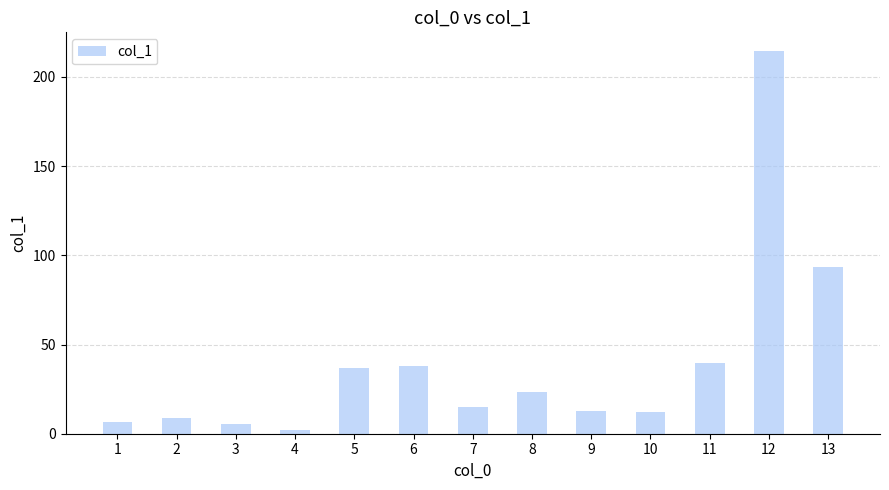

True or false: the data shows 93.6 at 13.

True